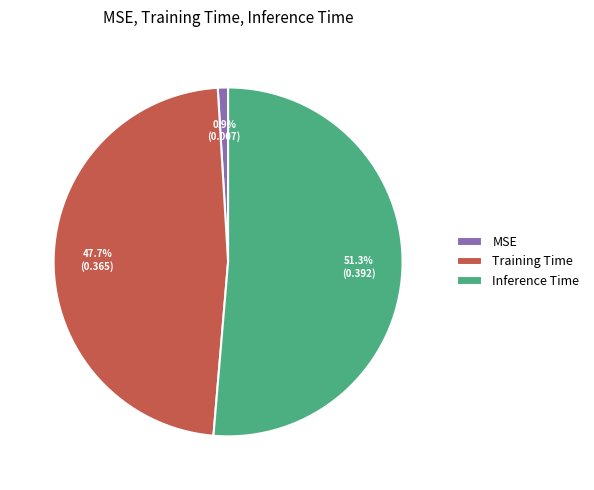

To the nearest percent, what is the average slice percentage?

33%